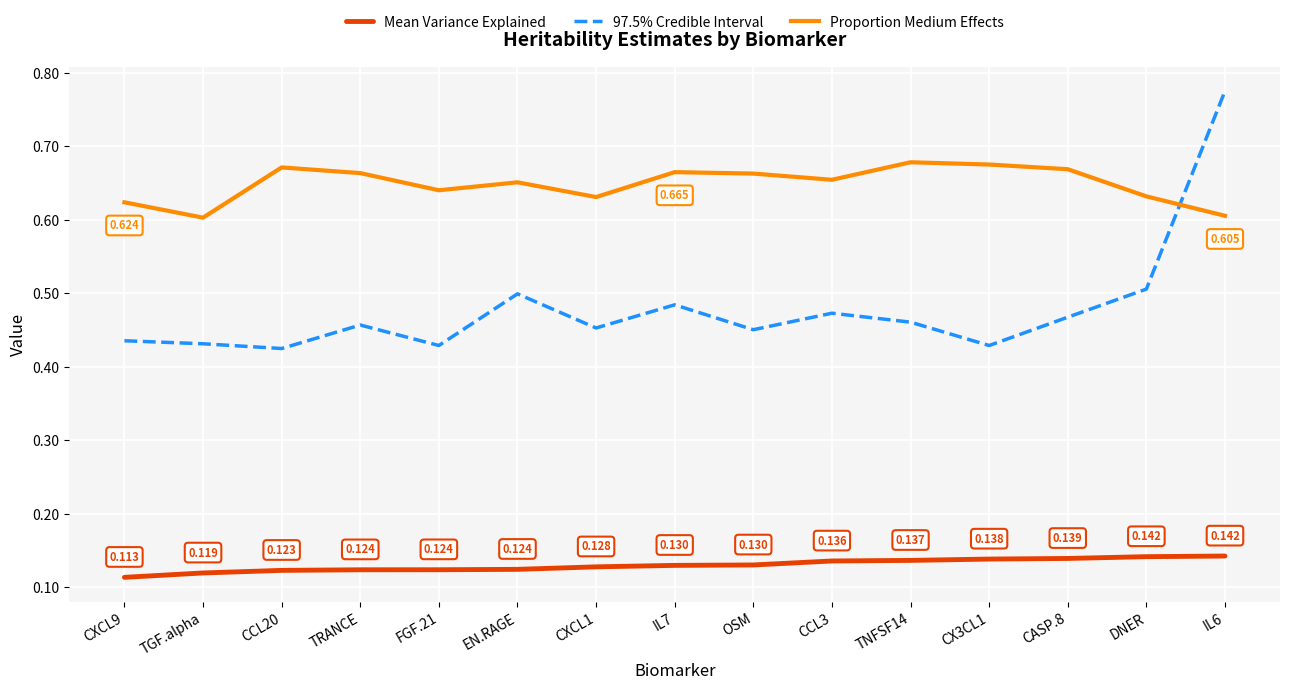

What is the sum of the Proportion Medium Effects values at CXCL9 and CASP.8?

1.3